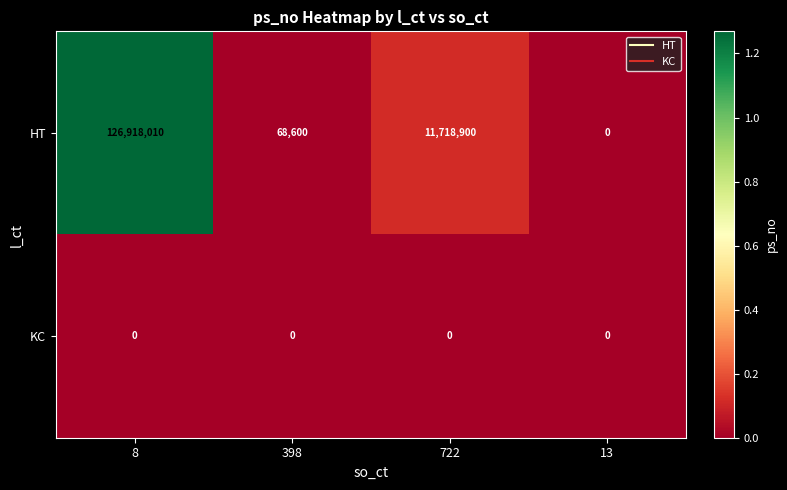

At how many categories does at least one series exceed 96125398?

1